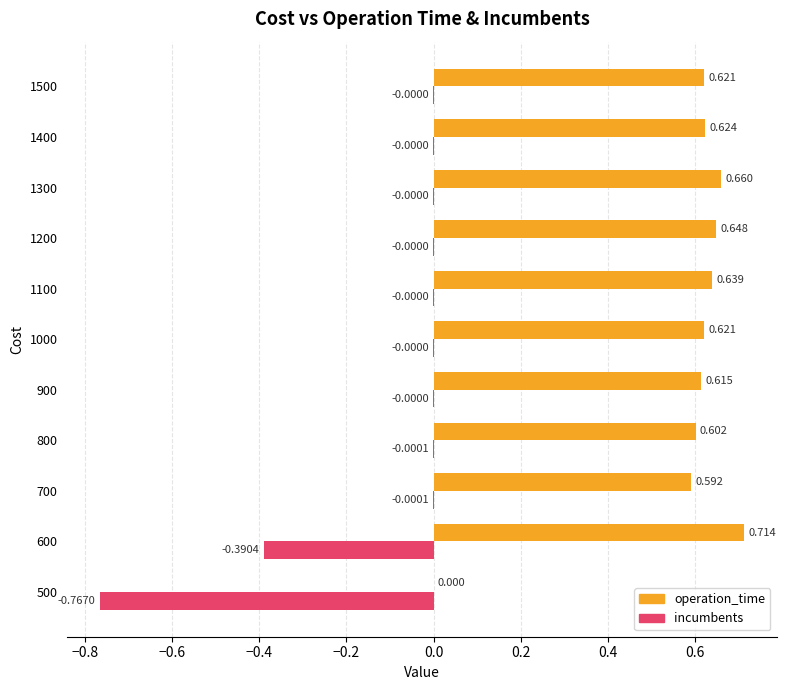

Is the value of incumbents at 500 greater than the value of operation_time at 1100?

No